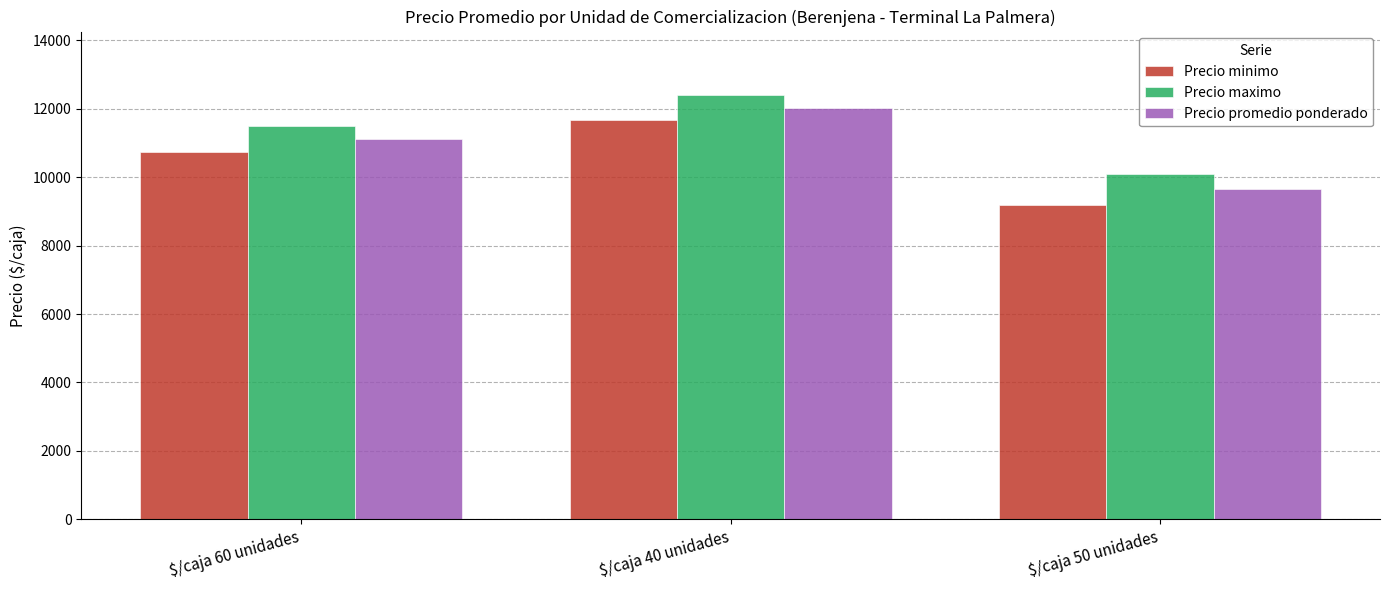

What position from the right is $/caja 40 unidades?

2